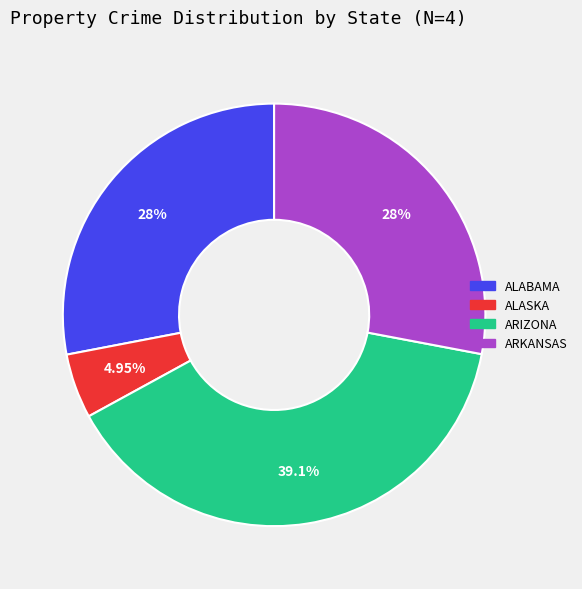

What is the ratio of the value at ARKANSAS to the value at ALABAMA?

1.0